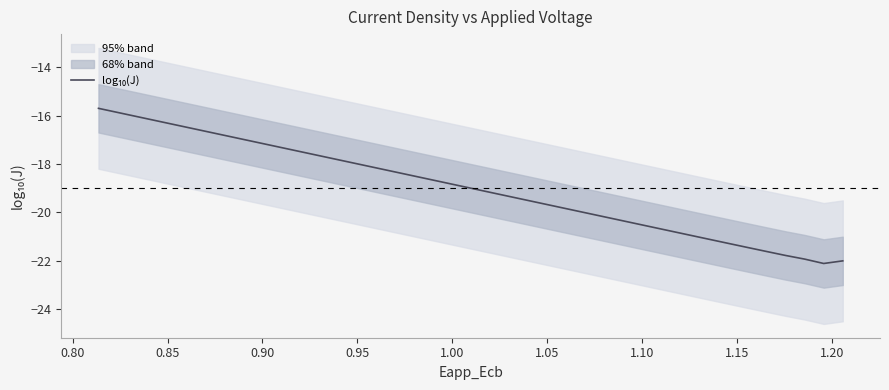

What is the smallest value displayed?

-22.1